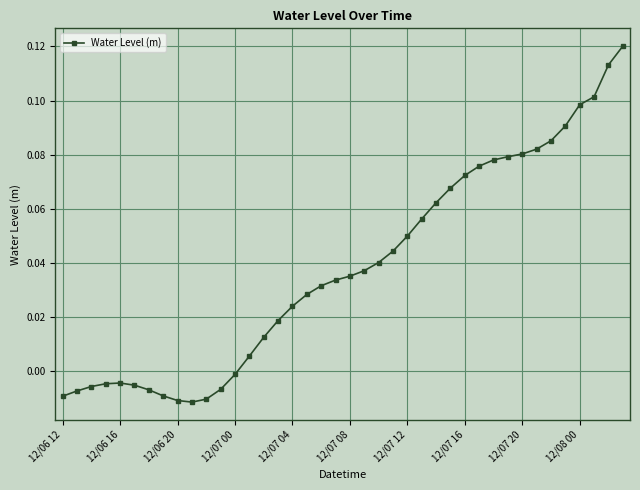

True or false: there are more than 0 points higher than both neighbors.

True